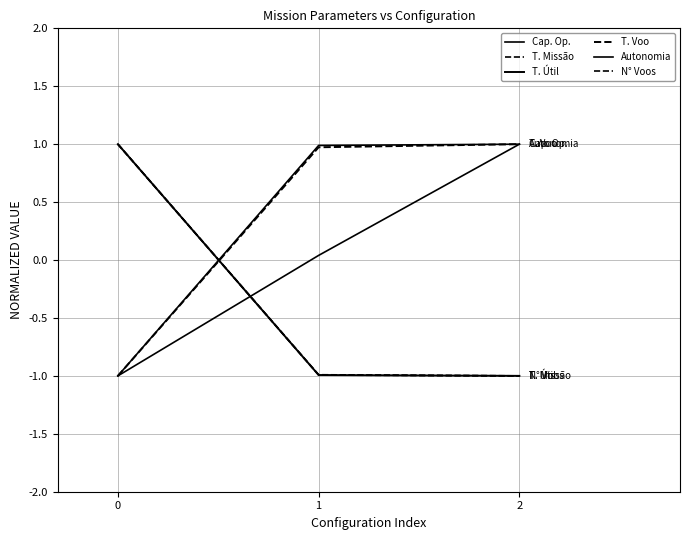

Rank the series at 0 from highest to lowest value.

T. Missão, T. Útil, N° Voos, Cap. Op., T. Voo, Autonomia